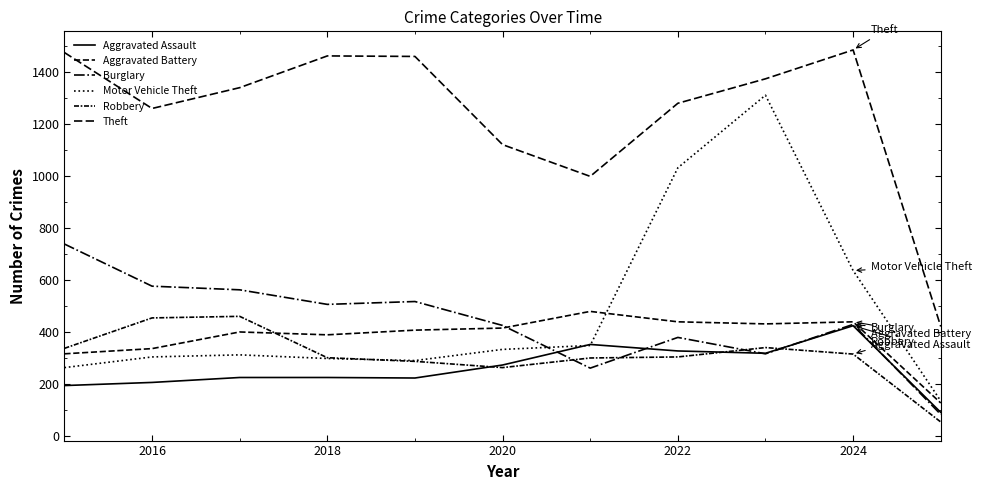

At which label is Motor Vehicle Theft closest to 722?

2024